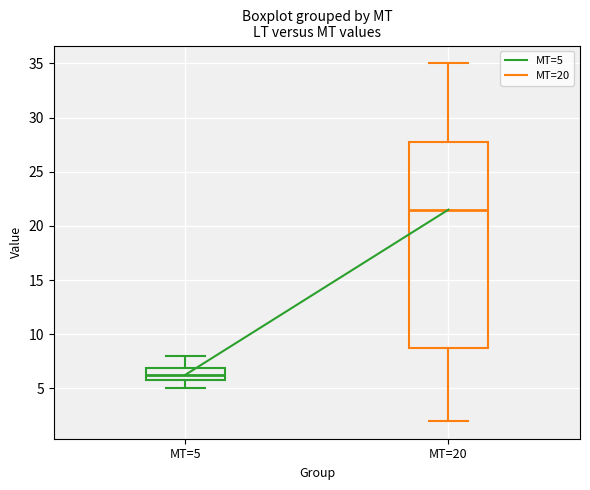

Which box's median line is the lowest?

MT=5